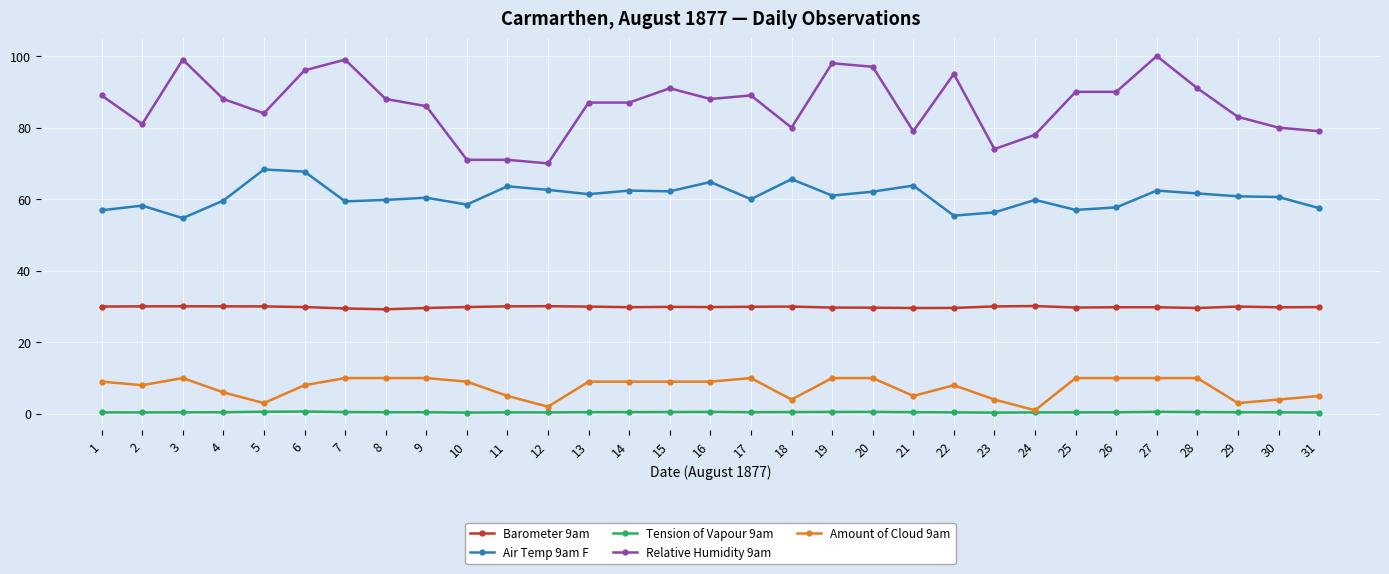

True or false: Amount of Cloud 9am and Relative Humidity 9am intersect in this chart.

False